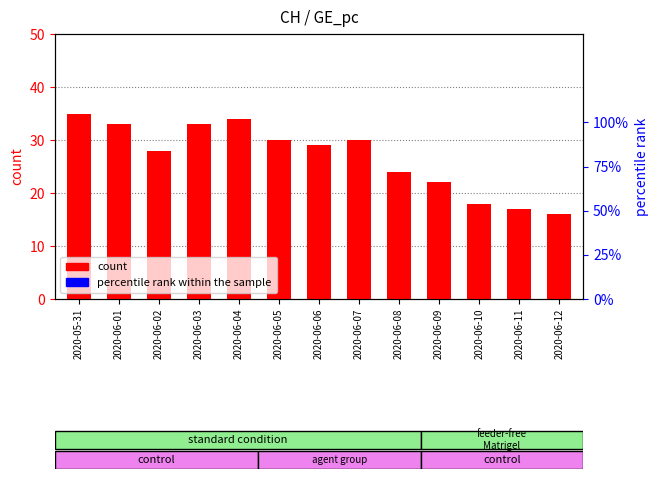

Is the value of percentile rank within the sample at 2020-06-06 greater than the value of count at 2020-06-03?

Yes